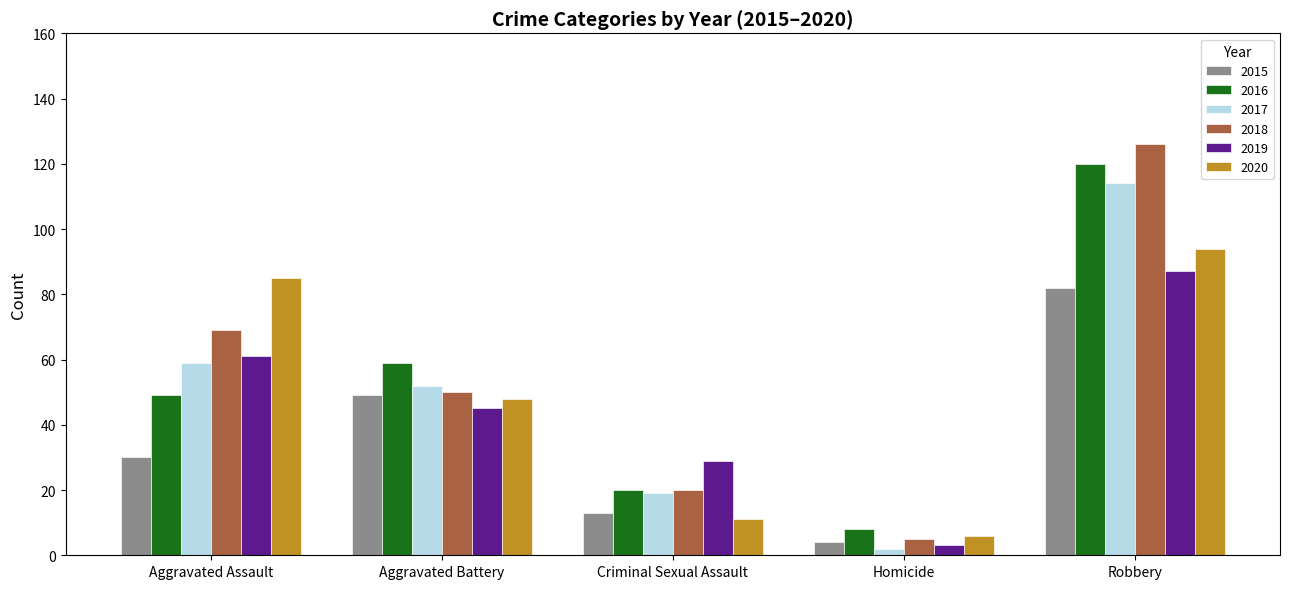

What is the difference between the highest and lowest values at Robbery?

44